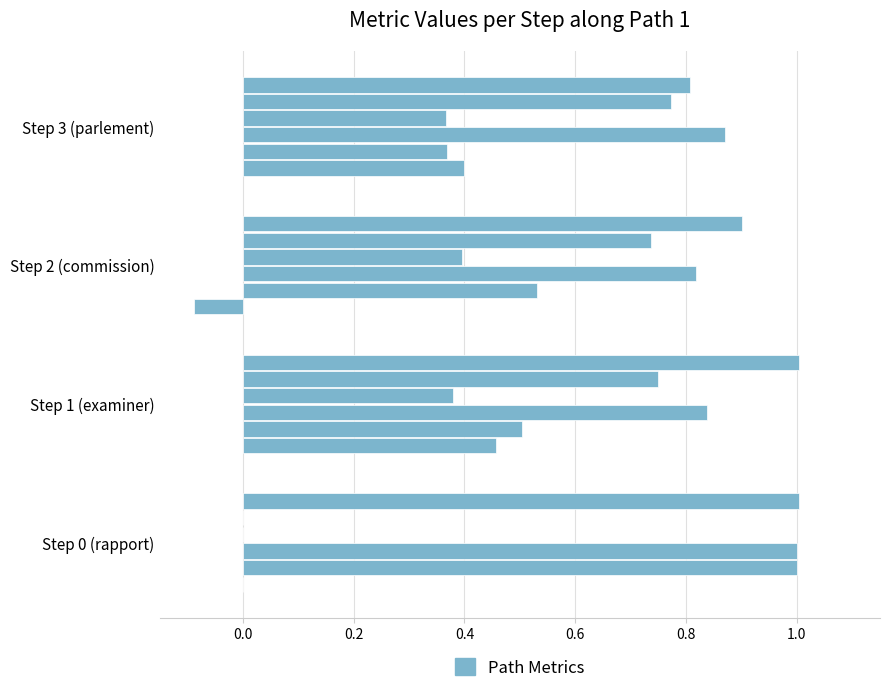

What is the smallest value displayed?

-0.1